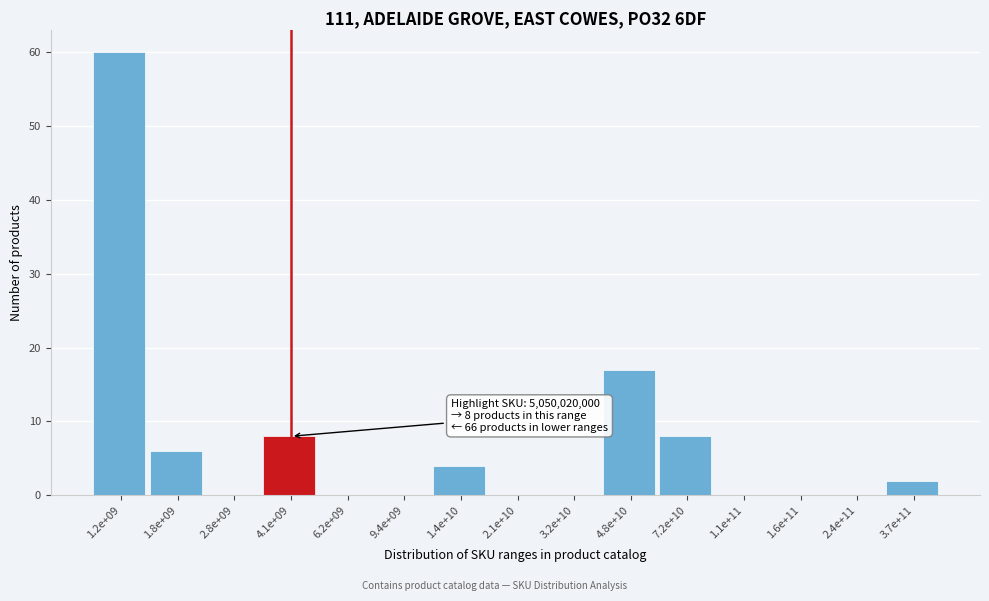

What is the greatest value displayed?

60